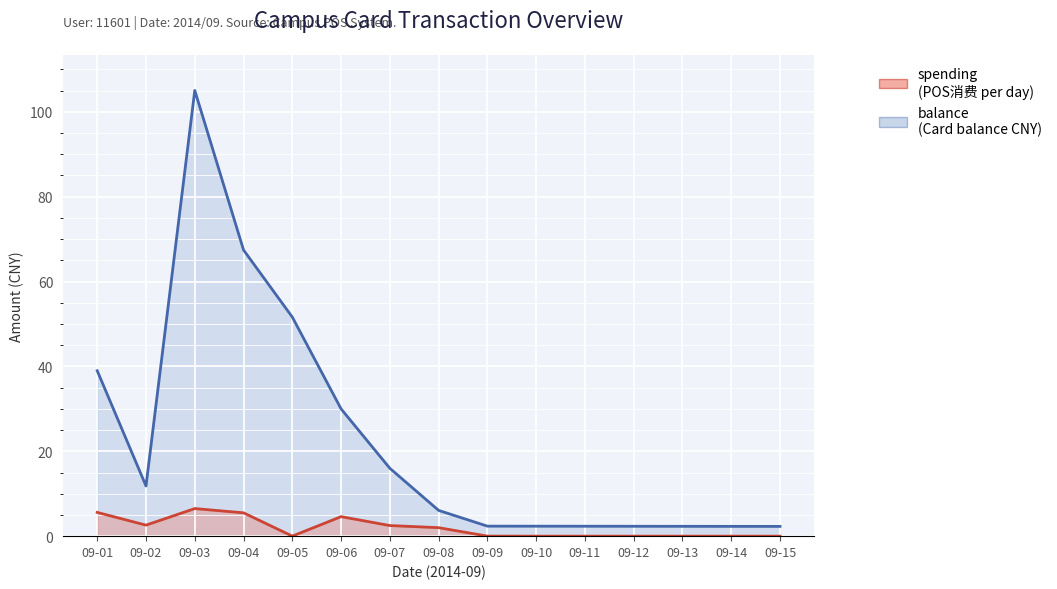

Where is balance nearest to the value 53?

09-05